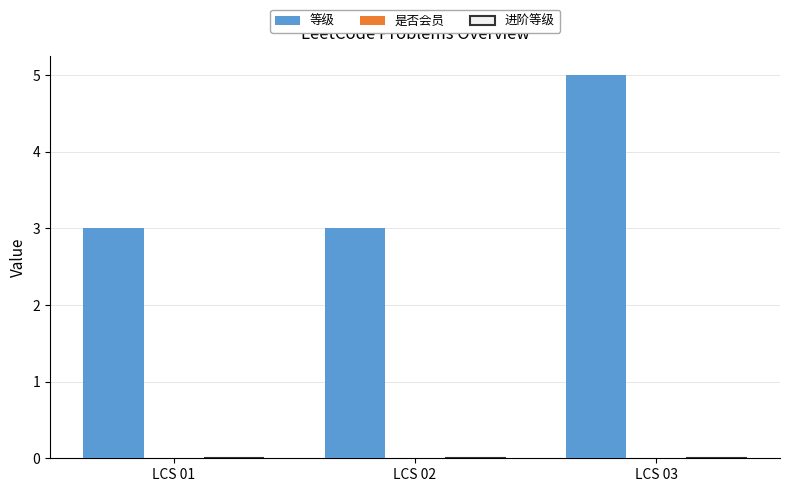

Is it true that the value at LCS 01 is 3?

True